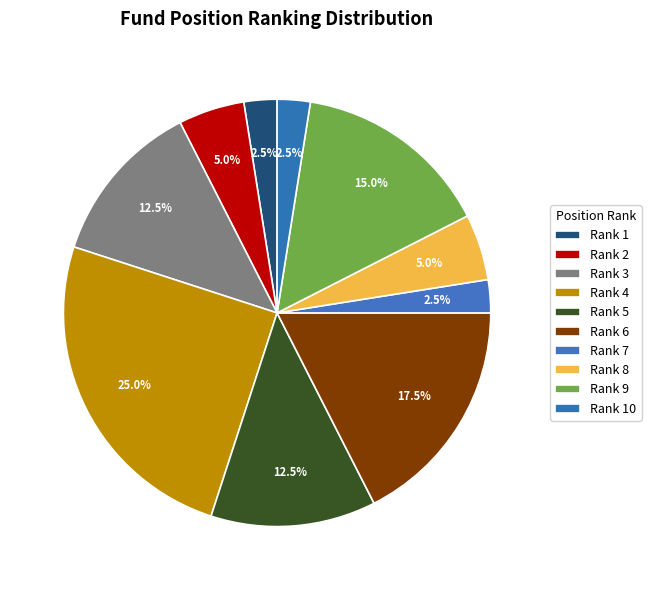

Count the number of slices in the pie.

10